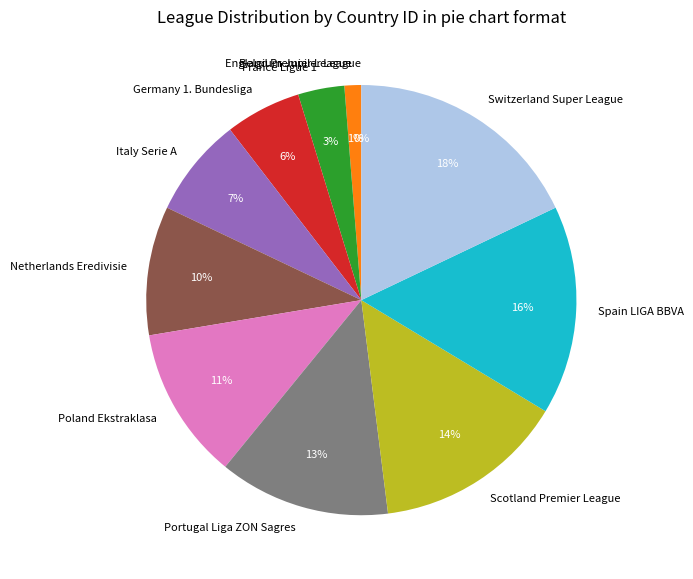

Which category has the biggest portion of the pie?

Switzerland Super League